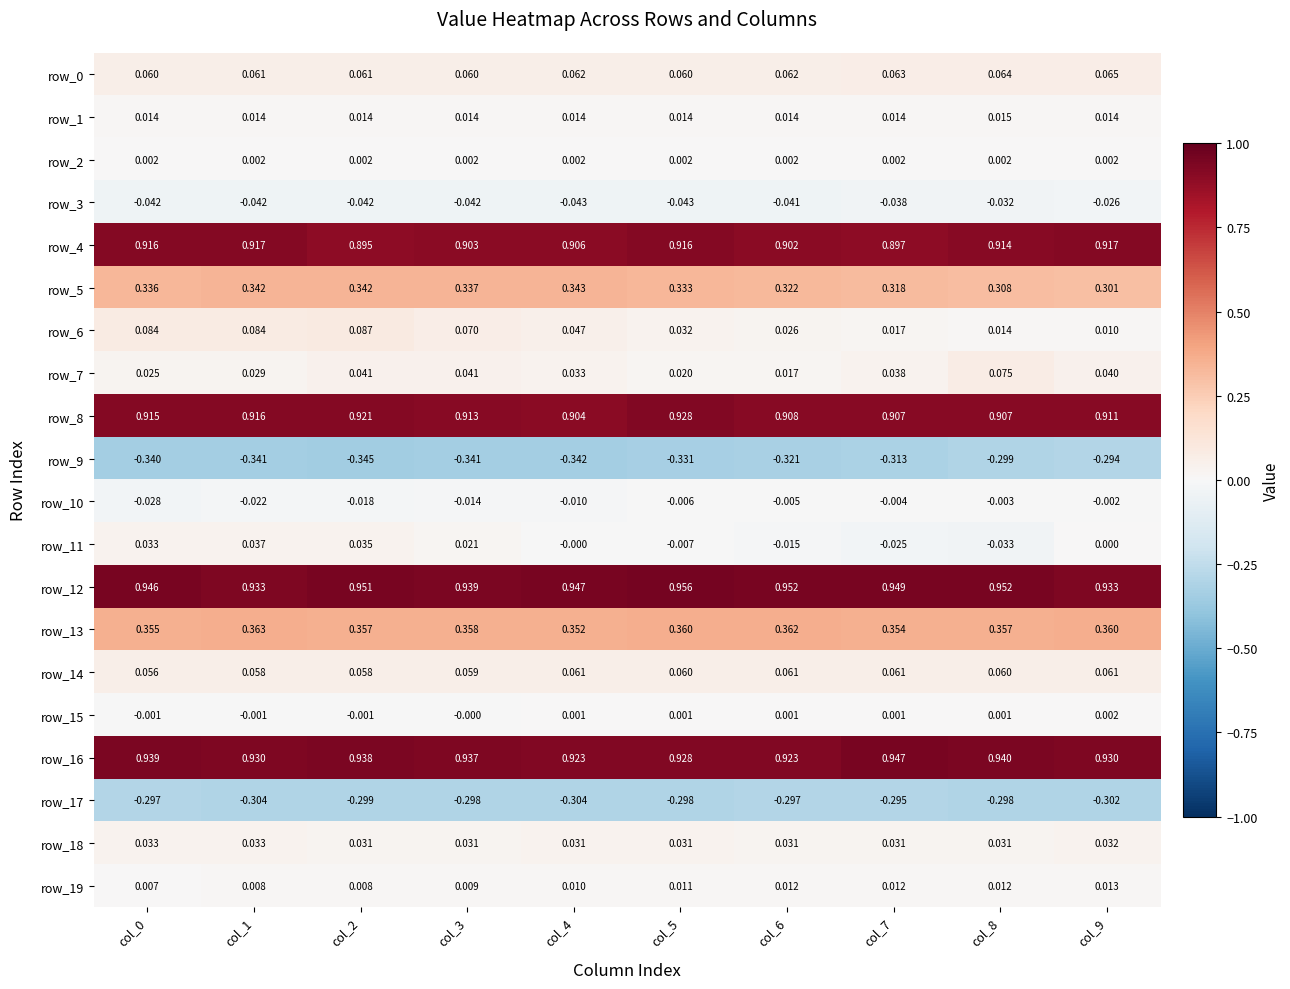

Count the row_0 values in the range 0 to 1.

10